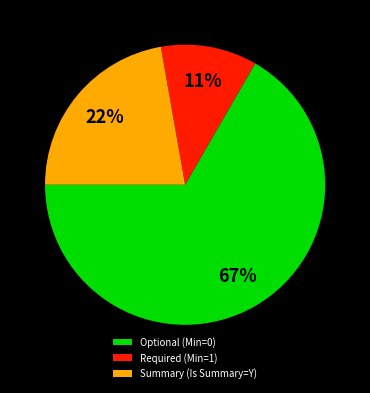

Count the number of slices in the pie.

3